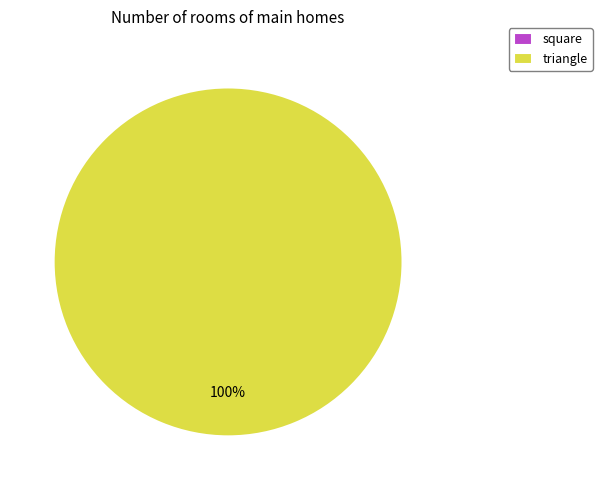

What is the change in value from square to triangle?

+1